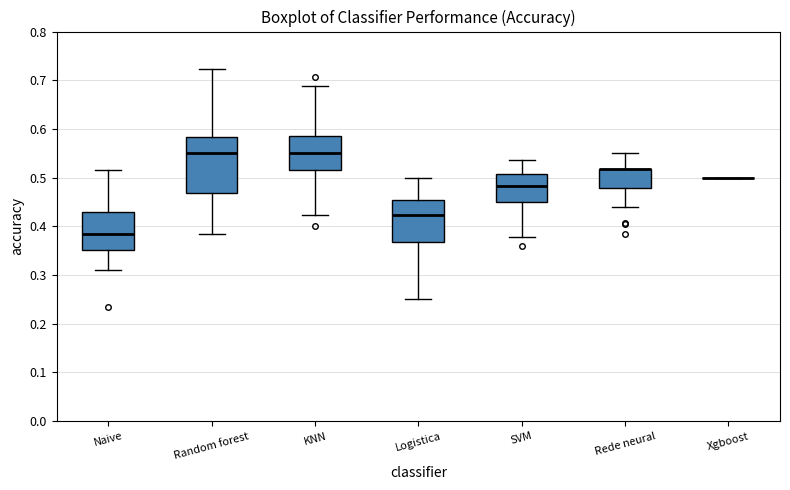

Where does the median line of the box for KNN sit on the y-axis? The values are not printed on the chart, so give them approximately, as read against the axis.

0.55